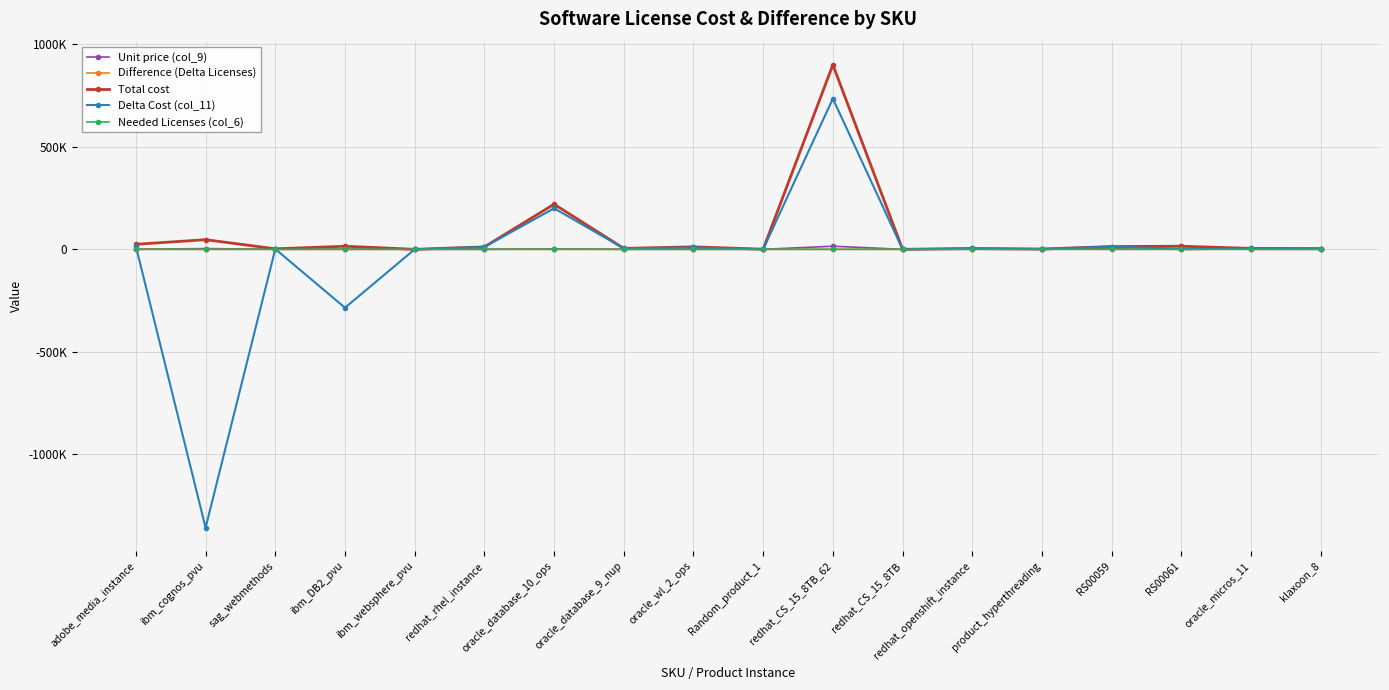

True or false: Difference (Delta Licenses) has a value of 45.0 at oracle_micros_11.

True